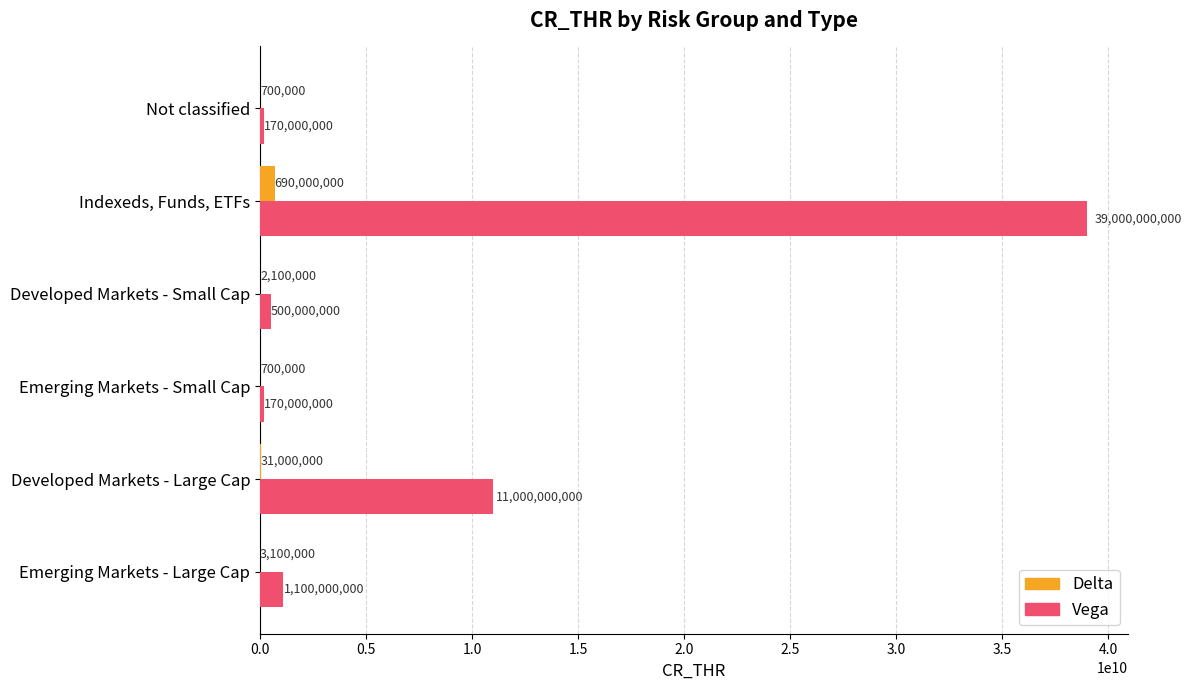

What is the sum of all Delta values?

727600000